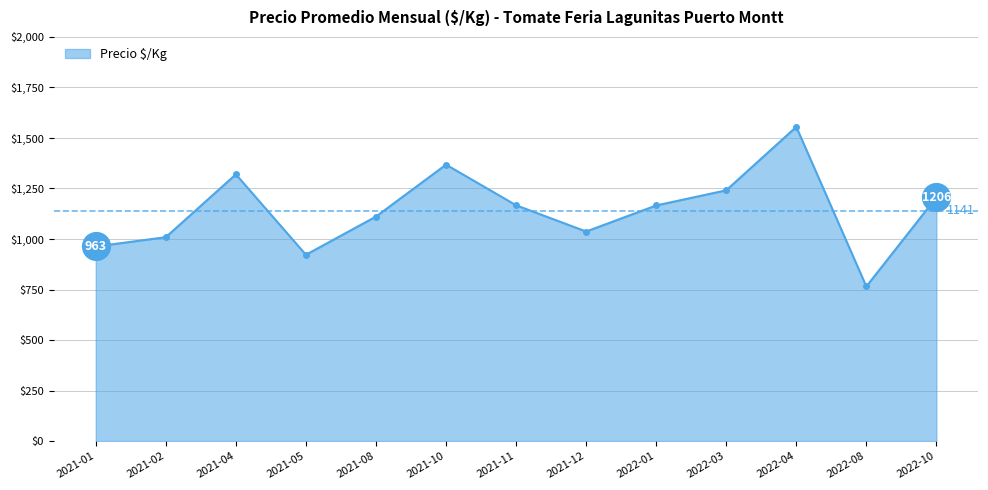

Does the chart display data point markers on the line(s)?

Yes